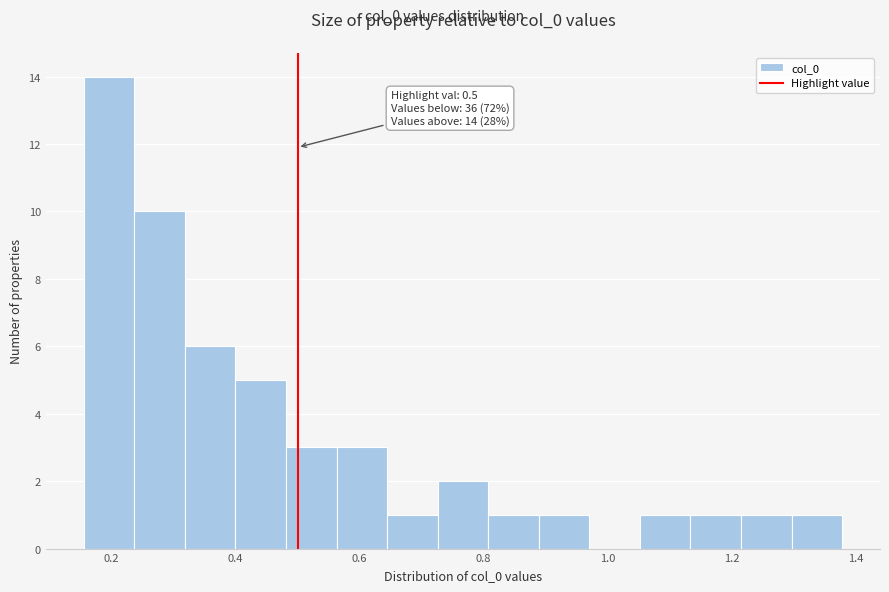

Which range on the x-axis has the tallest bar?

0.16 to 0.24